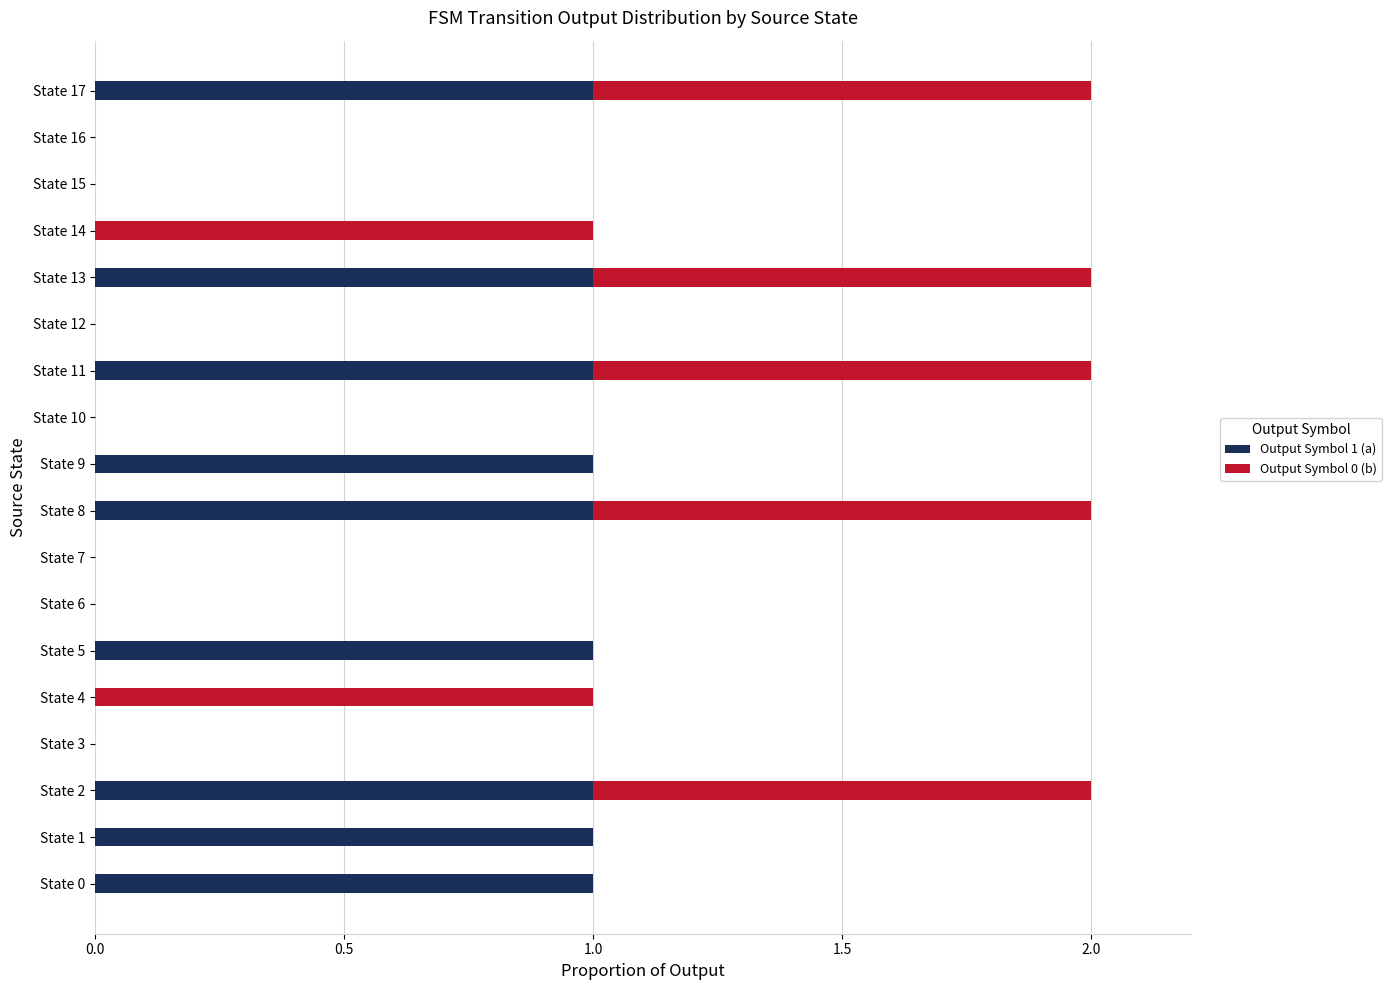

True or false: Output Symbol 1 (a) has a value of 0 at State 0.

False